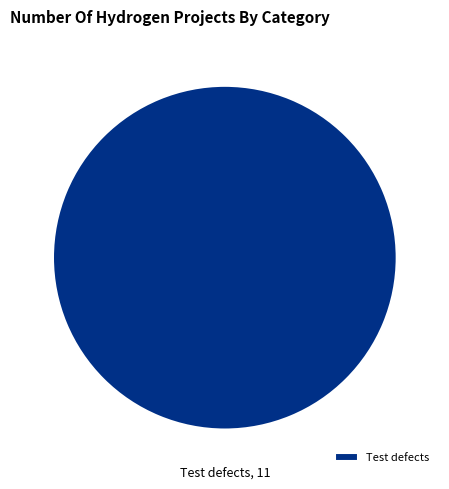

How many segments does this pie chart have?

1